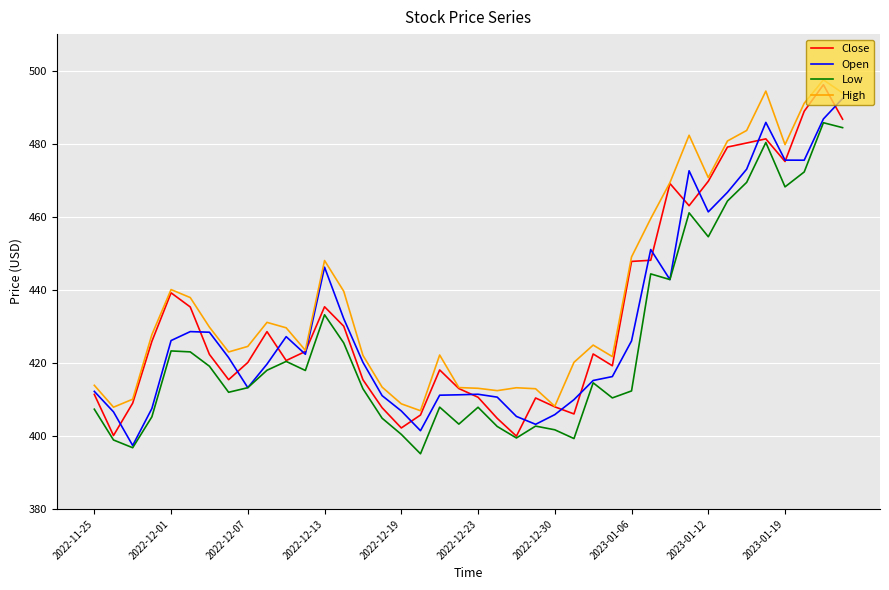

In High, how many points are higher than both neighbors (excluding endpoints)?

9